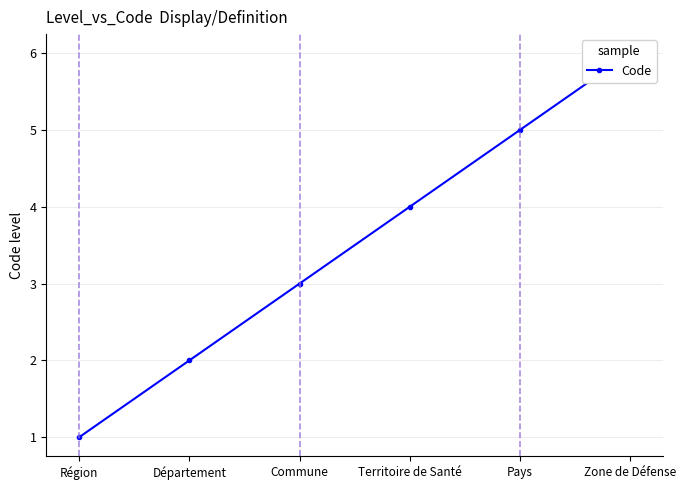

Reading left to right, transcribe all the data shown in this chart.

Région=1	Département=2	Commune=3	Territoire de Santé=4	Pays=5	Zone de Défense=6